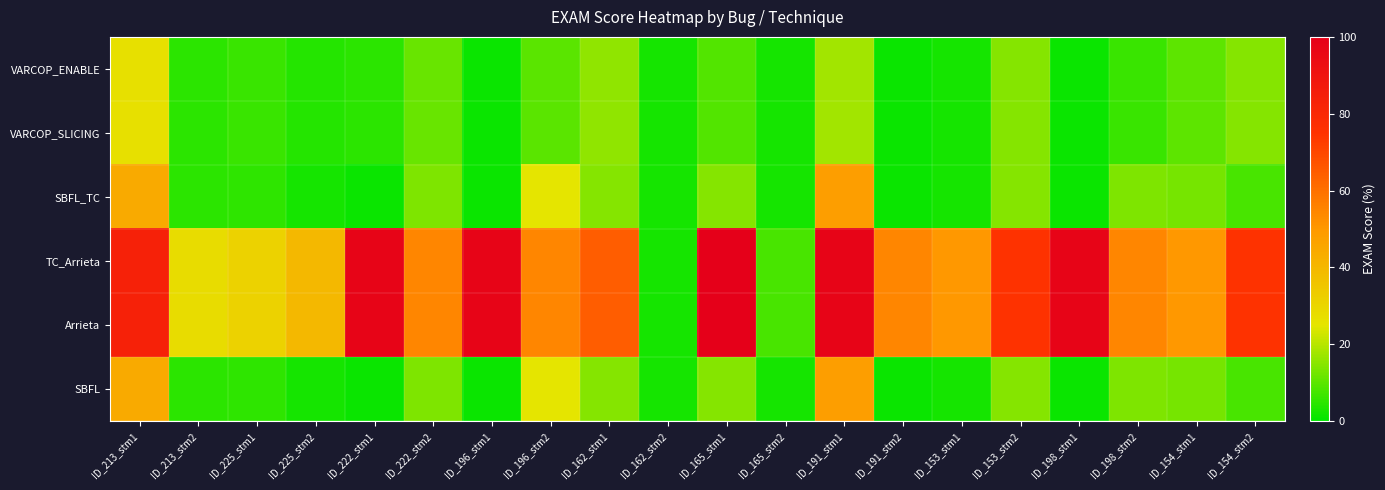

How many series are shown in this chart?

6